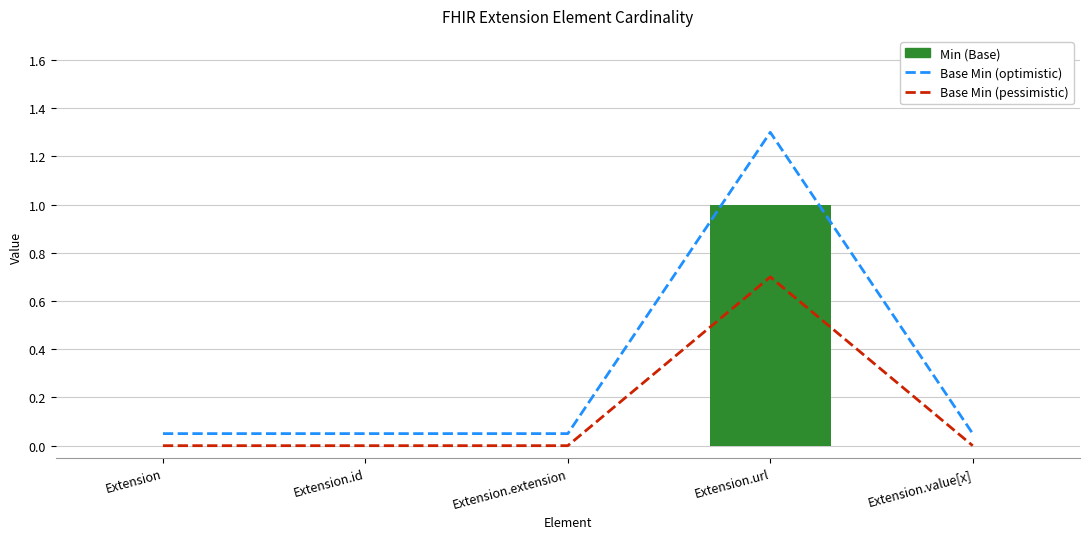

Reading left to right, what are all the values shown in this chart?

Base Min (optimistic): Extension=0.1	Extension.id=0.1	Extension.extension=0.1	Extension.url=1.3	Extension.value[x]=0.1
Base Min (pessimistic): Extension=0.0	Extension.id=0.0	Extension.extension=0.0	Extension.url=0.7	Extension.value[x]=0.0
Min (Base): Extension=0.0	Extension.id=0.0	Extension.extension=0.0	Extension.url=1.0	Extension.value[x]=0.0